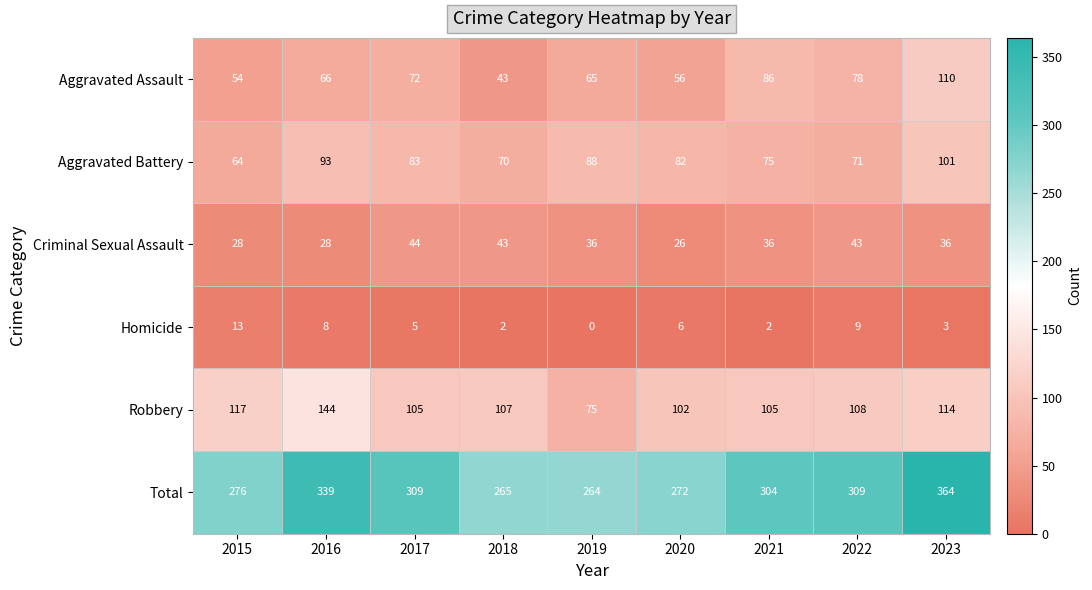

Which series has the largest range (max minus min)?

Total